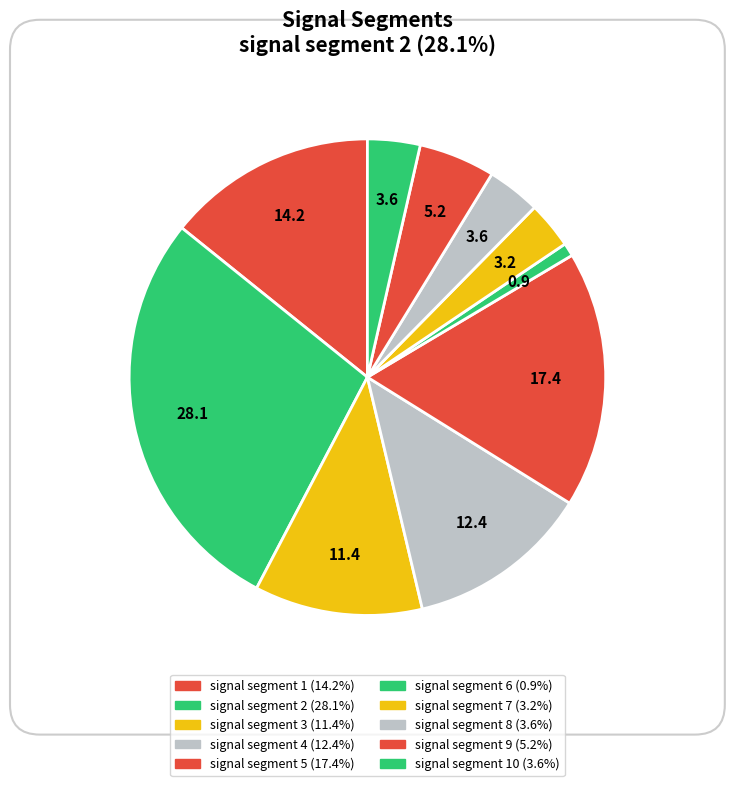

Count the number of slices in the pie.

10